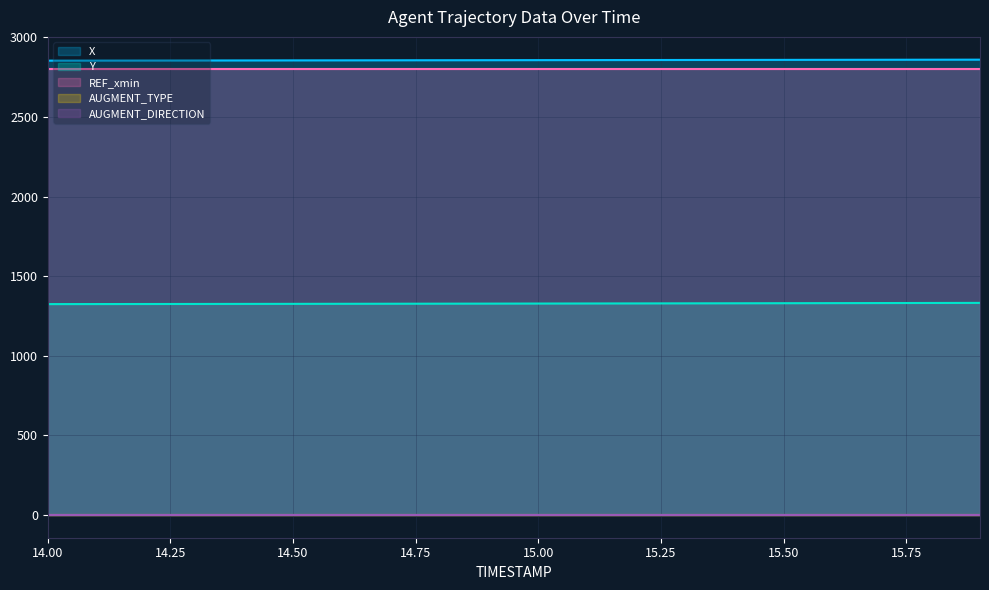

The X series shows 4049.9 at 14.7. True or false?

False